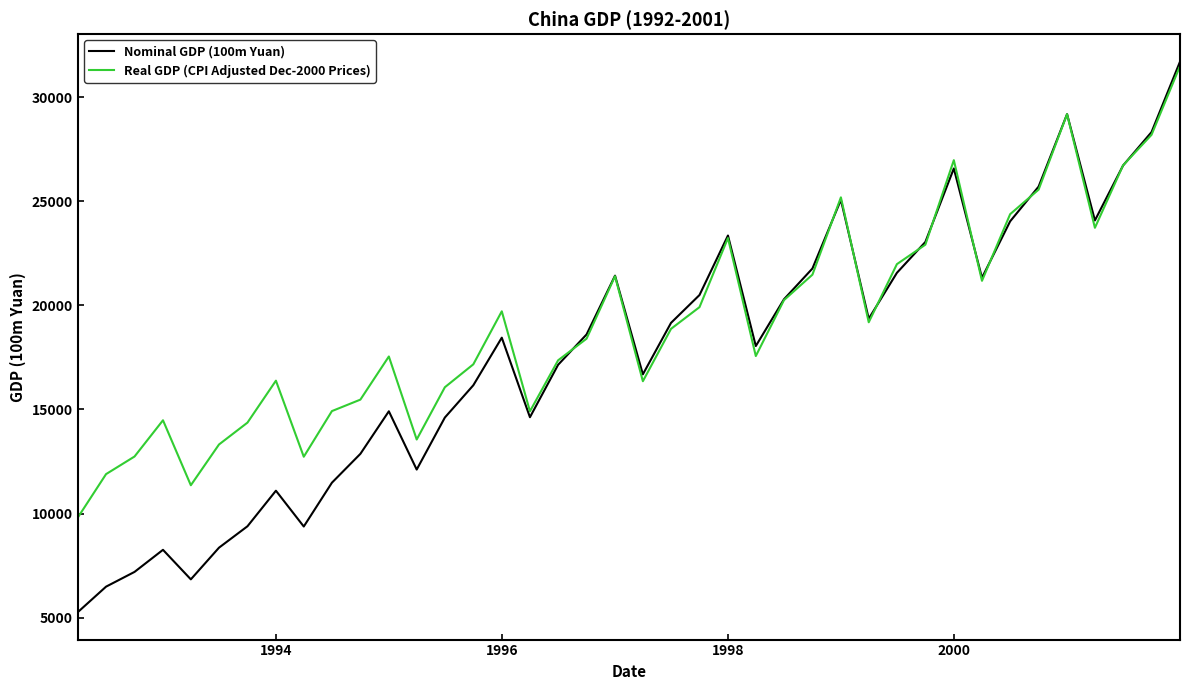

Which series has the largest range (max minus min)?

Nominal GDP (100m Yuan)